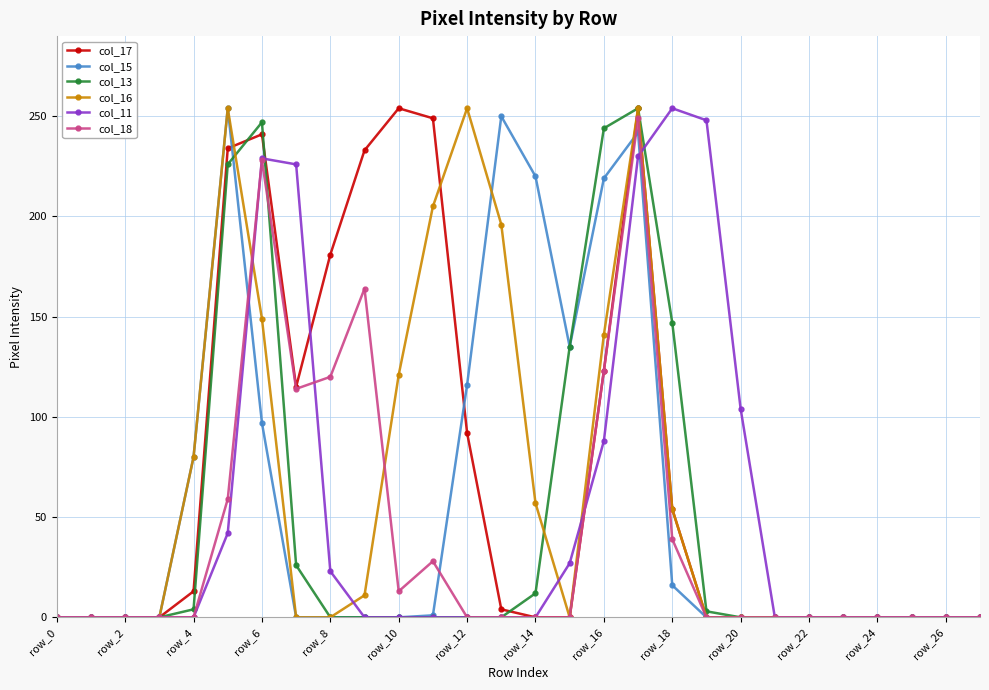

List the series in order of their overall mean, highest first.

col_17, col_16, col_15, col_11, col_13, col_18